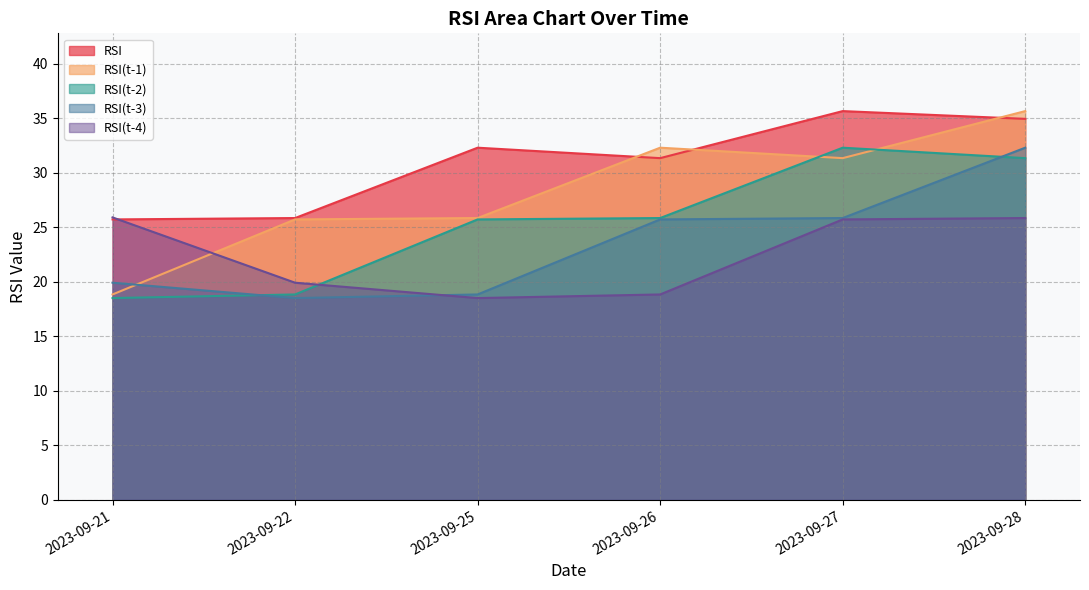

True or false: RSI(t-2) and RSI intersect in this chart.

False